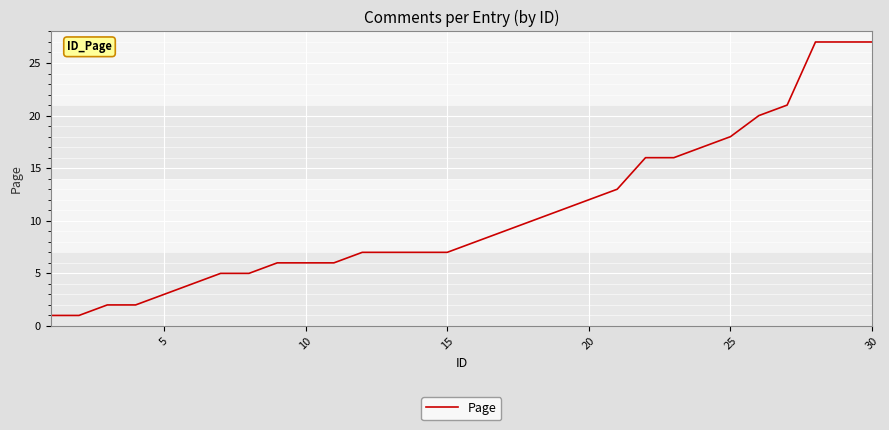

What is the maximum value shown in the chart?

27